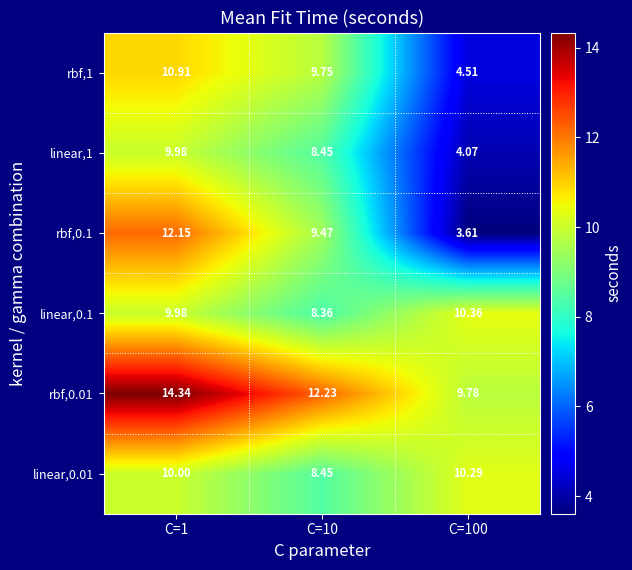

How many values in the linear,1 series are below 8?

1